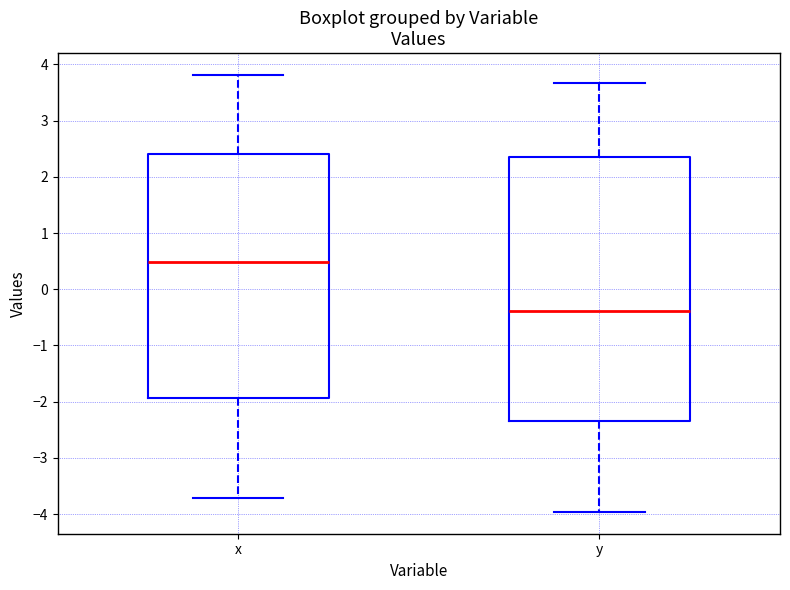

Which box has the lowest median line?

y